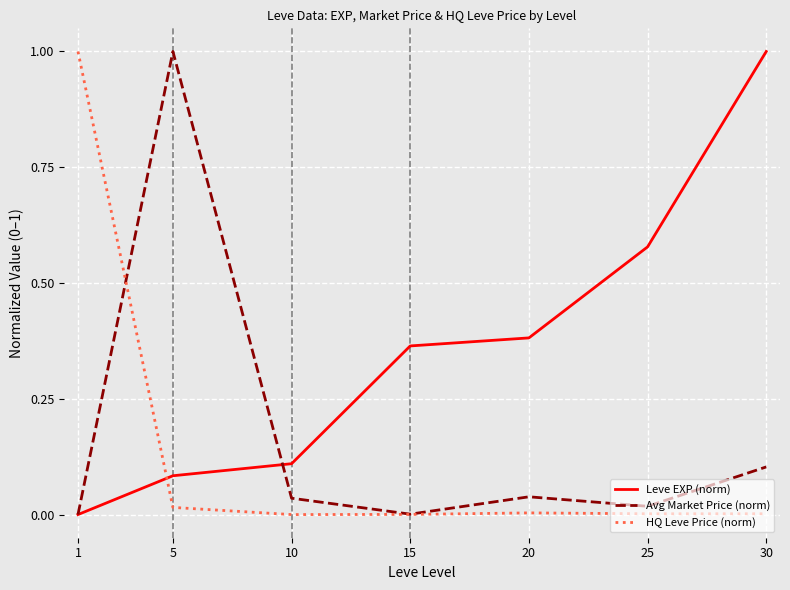

What is the maximum value shown in the chart?

1.0